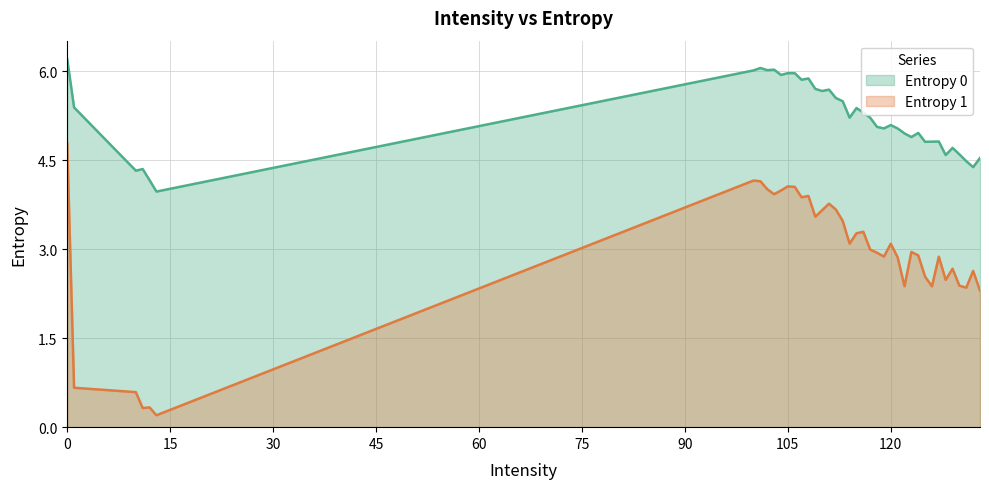

Reading left to right, extract all data points from this chart.

Entropy 0: 6.2	5.4	4.3	4.3	4.2	4.0	6.0	6.1	6.0	6.0	5.9	6.0	6.0	5.9	5.9	5.7	5.7	5.7	5.5	5.5	5.2	5.4	5.3	5.2	5.1	5.0	5.1	5.0	4.9	4.9	5.0	4.8	4.8	4.8	4.6	4.7	4.6	4.5	4.4	4.5
Entropy 1: 4.8	0.7	0.6	0.3	0.3	0.2	4.2	4.1	4.0	3.9	4.0	4.1	4.0	3.9	3.9	3.5	3.7	3.8	3.7	3.5	3.1	3.3	3.3	3.0	2.9	2.9	3.1	2.9	2.4	3.0	2.9	2.5	2.4	2.9	2.5	2.7	2.4	2.4	2.6	2.3